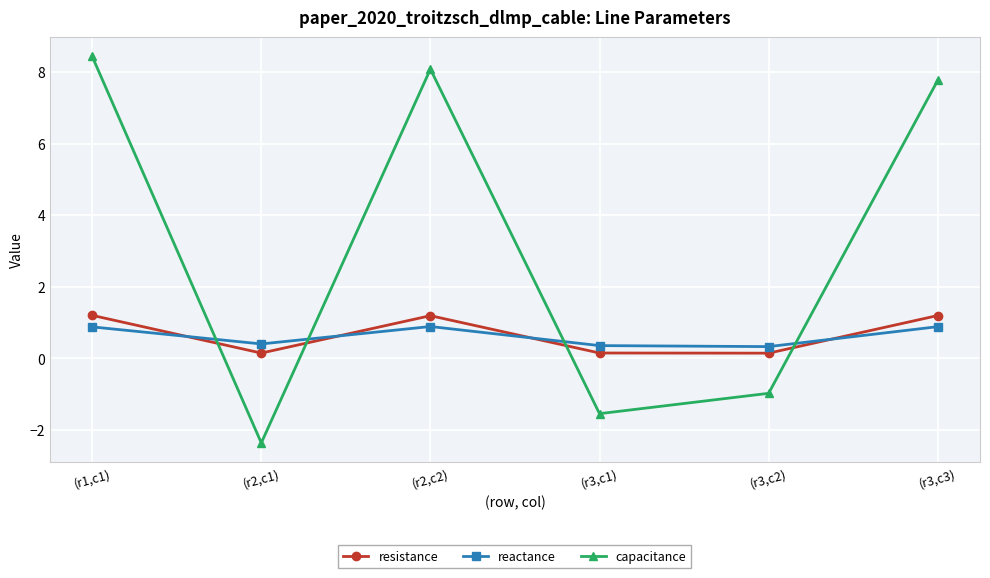

Where do capacitance and reactance first cross each other?

(r1,c1) and (r2,c1)